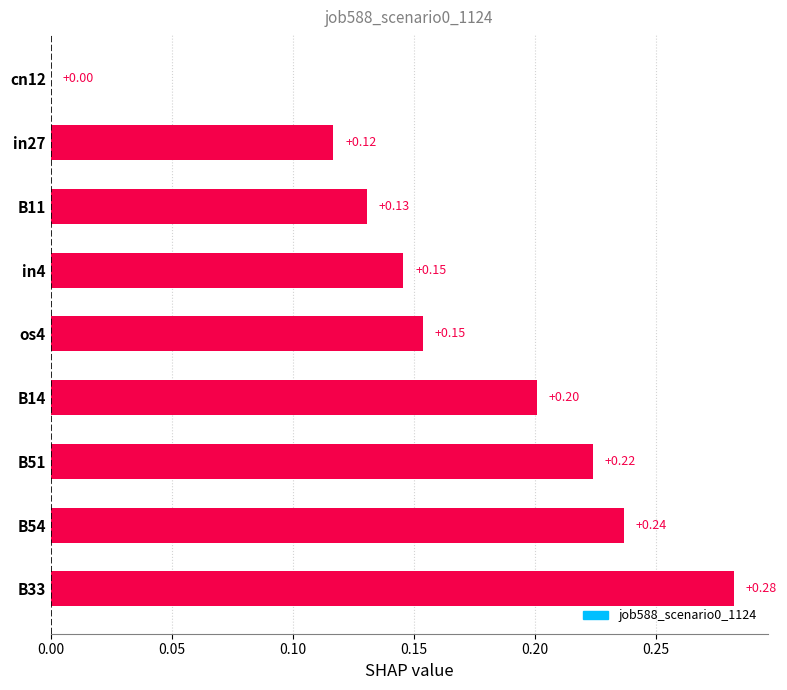

Which has a higher value, B14 or cn12?

B14